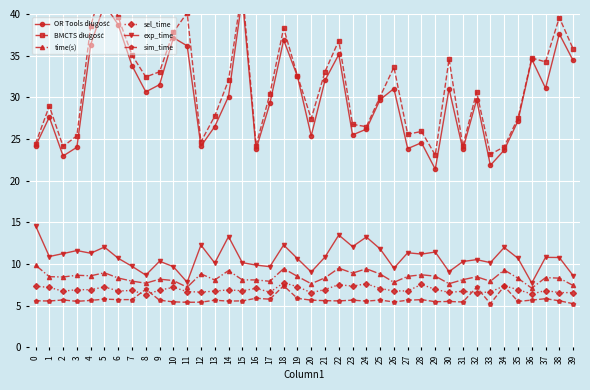

Count the number of data series in this chart.

6